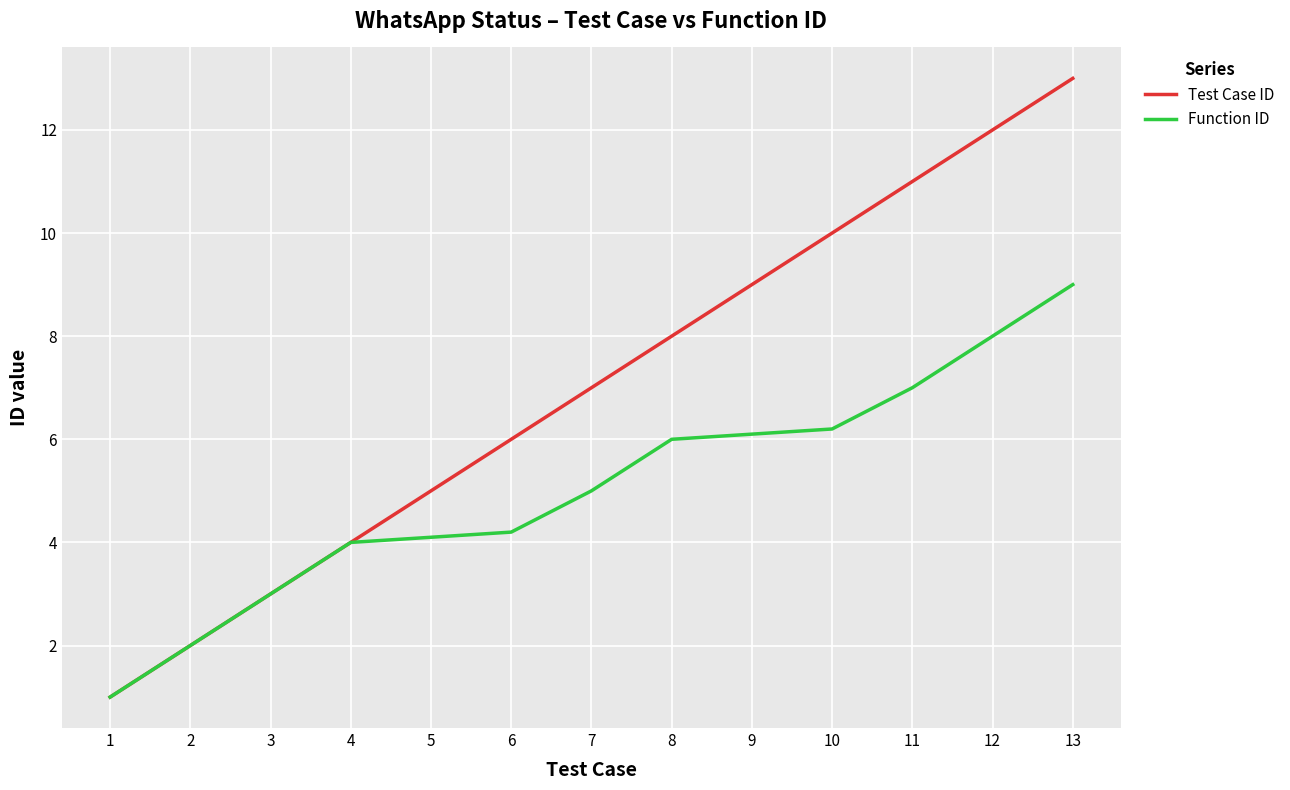

What is the difference between the Function ID values at 11 and 9?

0.9